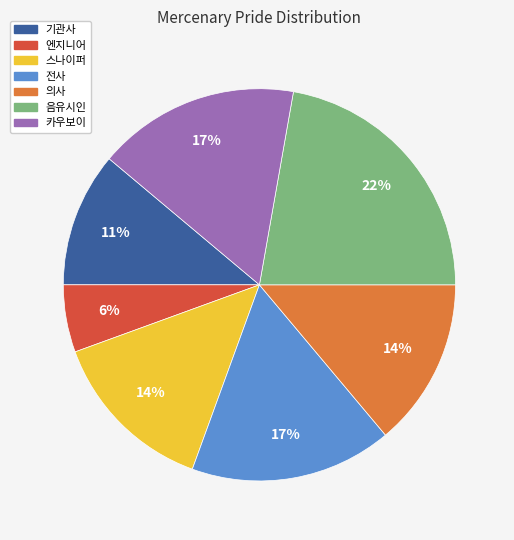

What is the largest slice in the pie chart?

음유시인